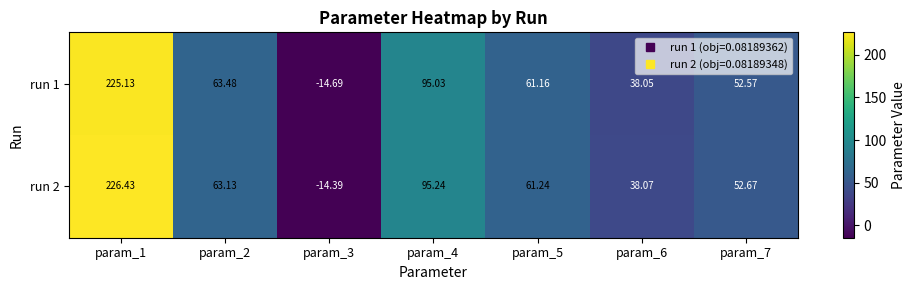

Is the value of run 1 at param_6 greater than the value of run 2 at param_5?

No